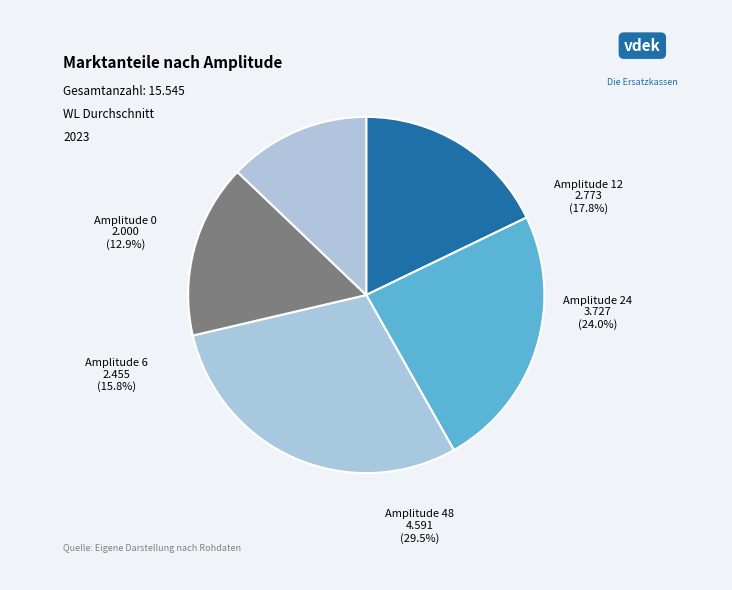

How many slices are in this pie chart?

5